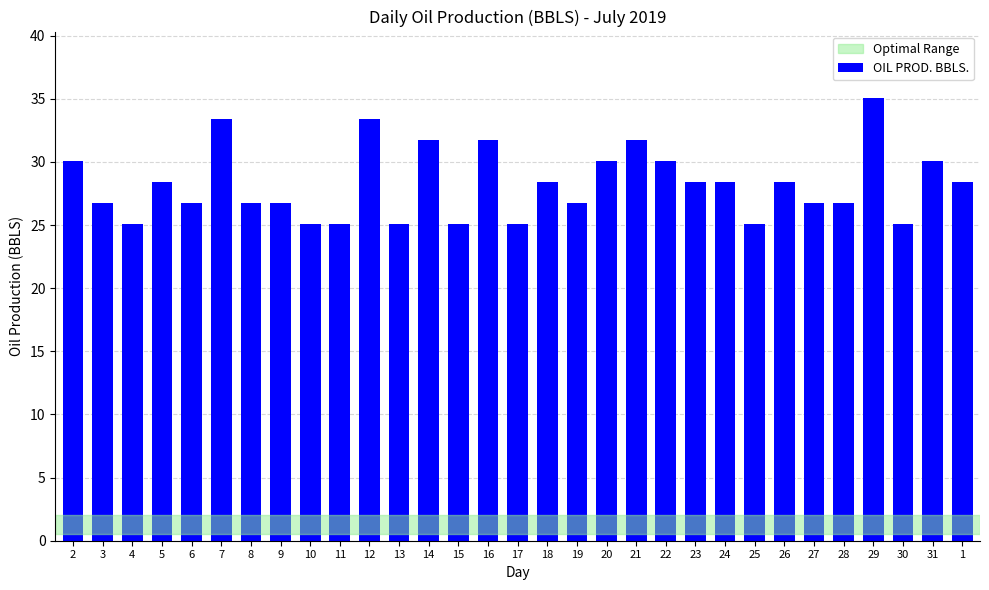

What is the average value?

28.2